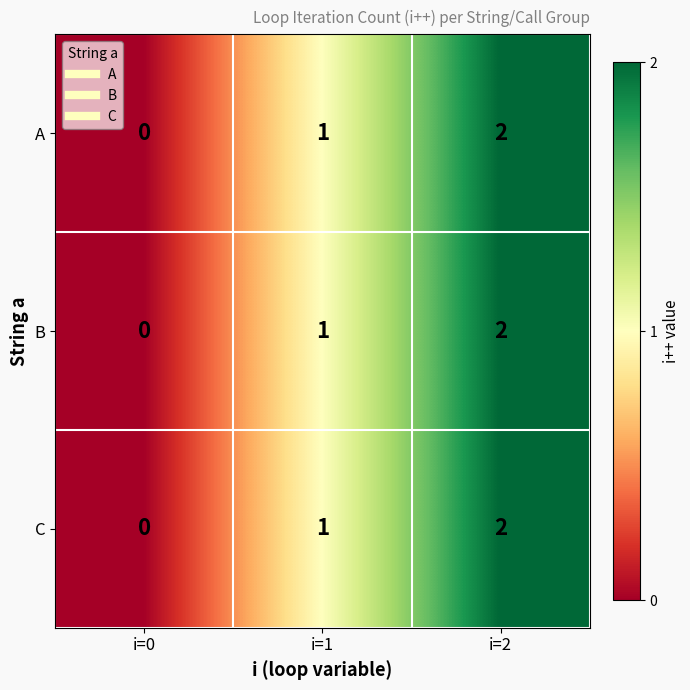

Where is B nearest to the value 1?

i=1